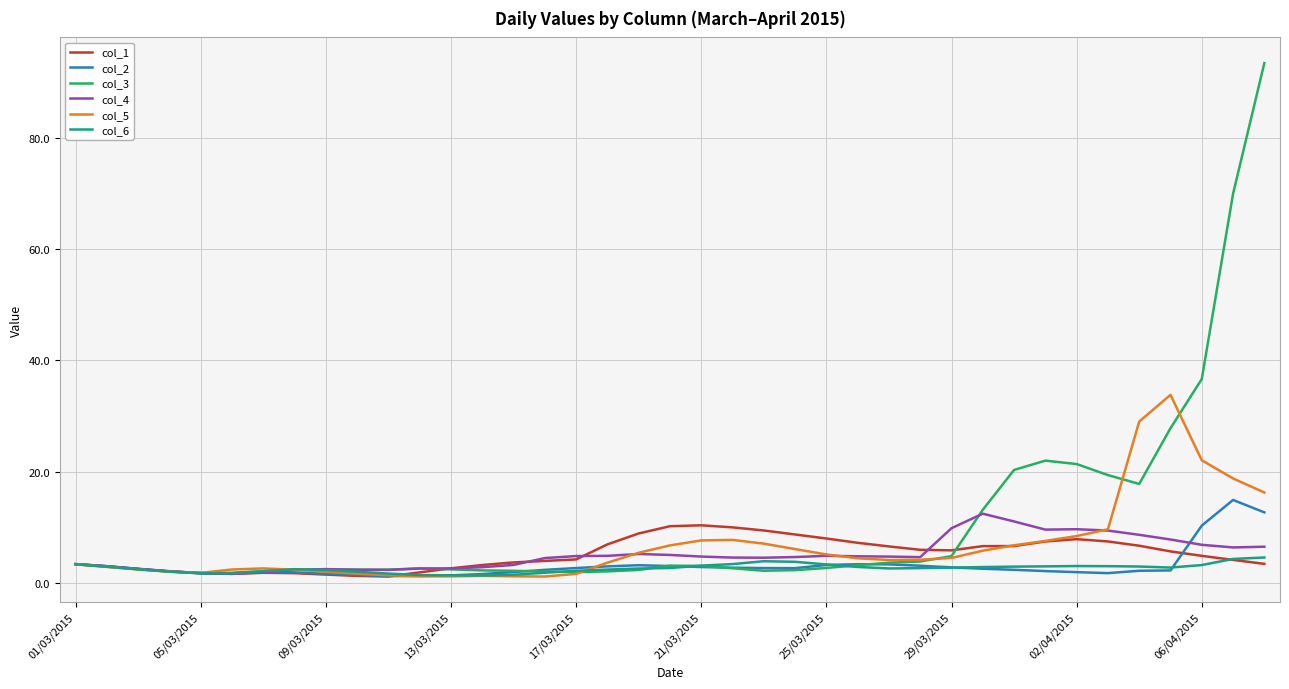

Which series has the largest total across all categories?

col_3